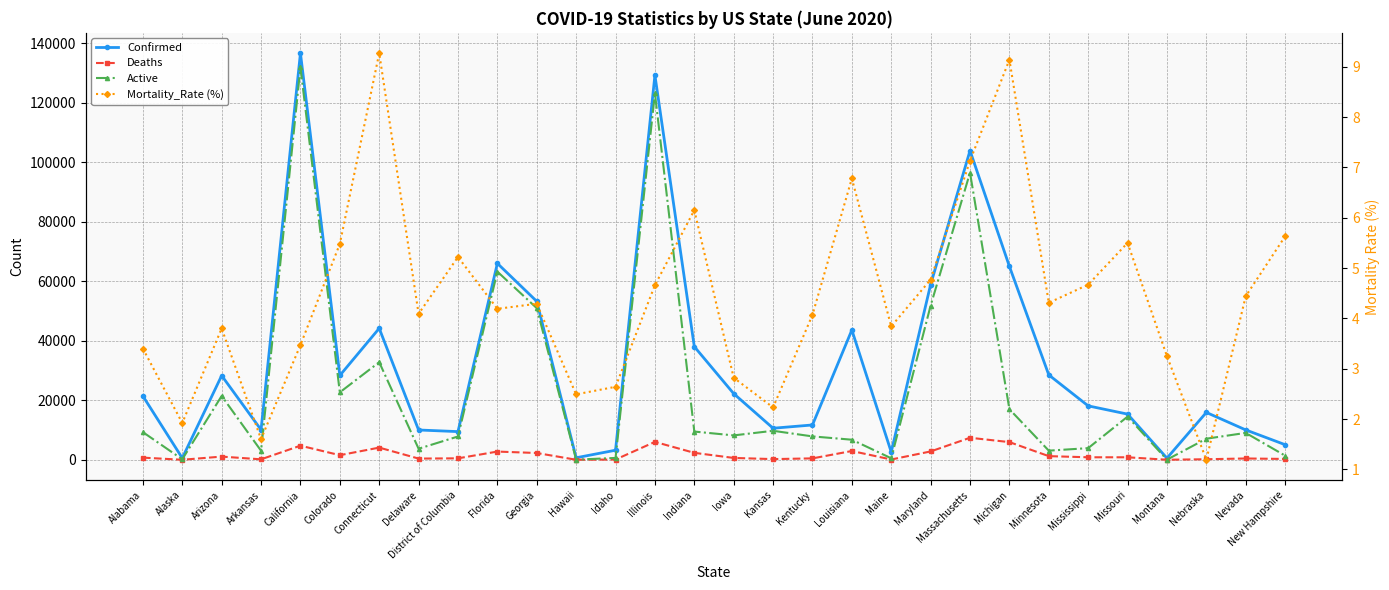

What are all the series names shown in the legend?

Confirmed, Deaths, Active, Mortality_Rate (%)